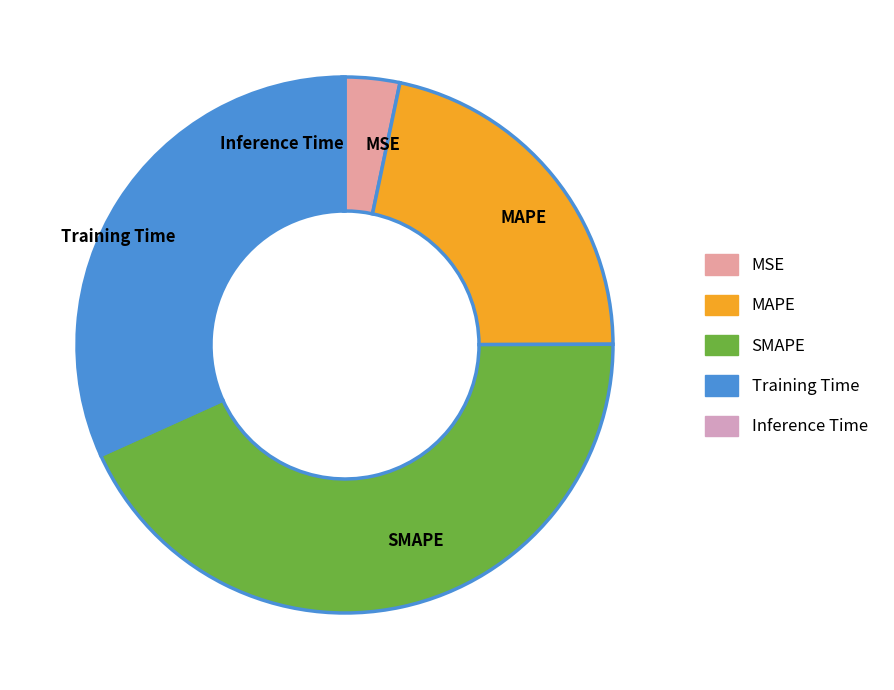

Which slice is the largest?

SMAPE